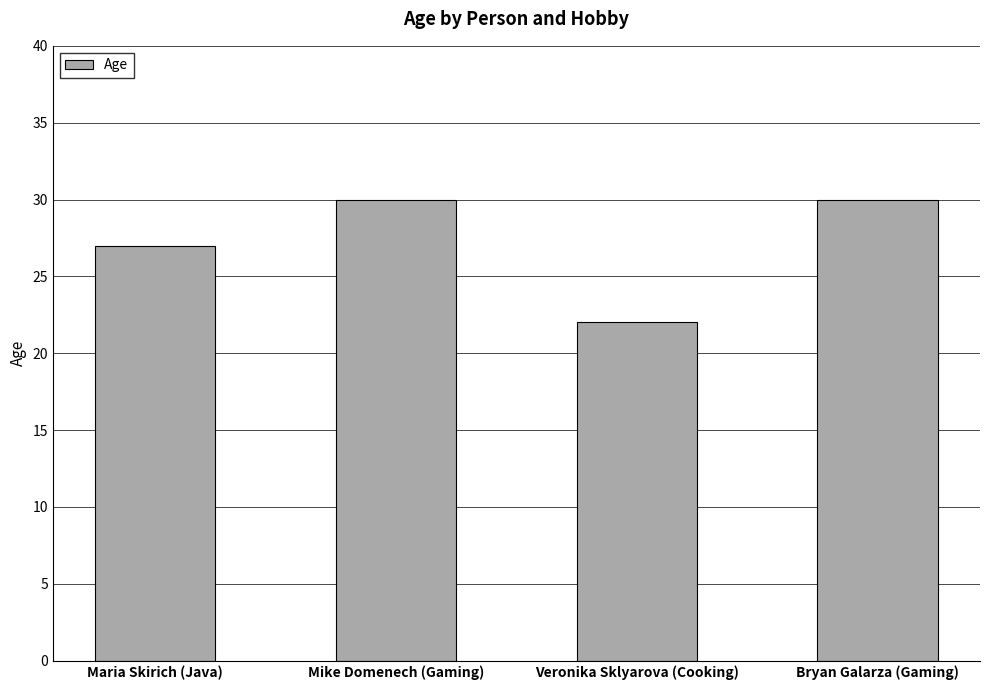

The value at Veronika Sklyarova (Cooking) is 11. True or false?

False